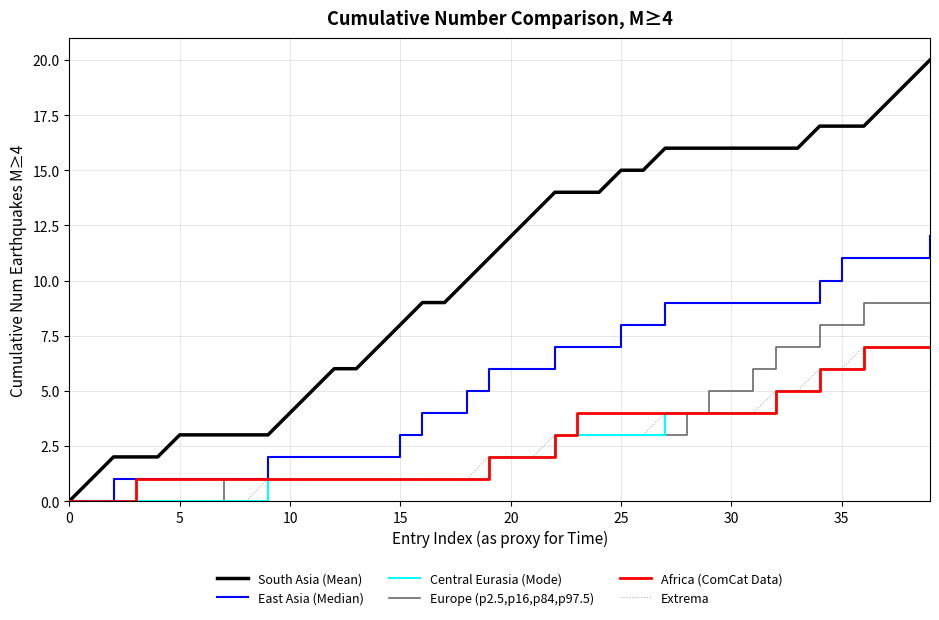

Rank the series by their maximum value, from highest to lowest.

South Asia (Mean), East Asia (Median), Europe (p2.5,p16,p84,p97.5), Central Eurasia (Mode), Africa (ComCat Data), Extrema